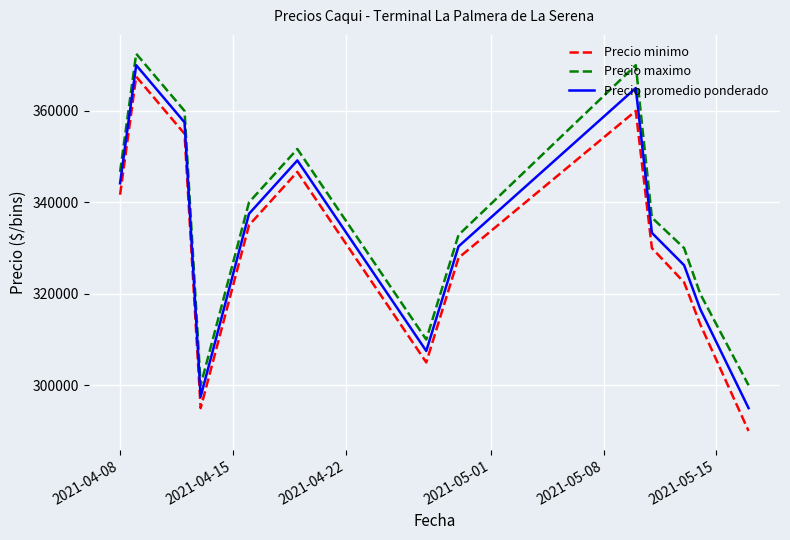

What are all the series names shown in the legend?

Precio minimo, Precio maximo, Precio promedio ponderado